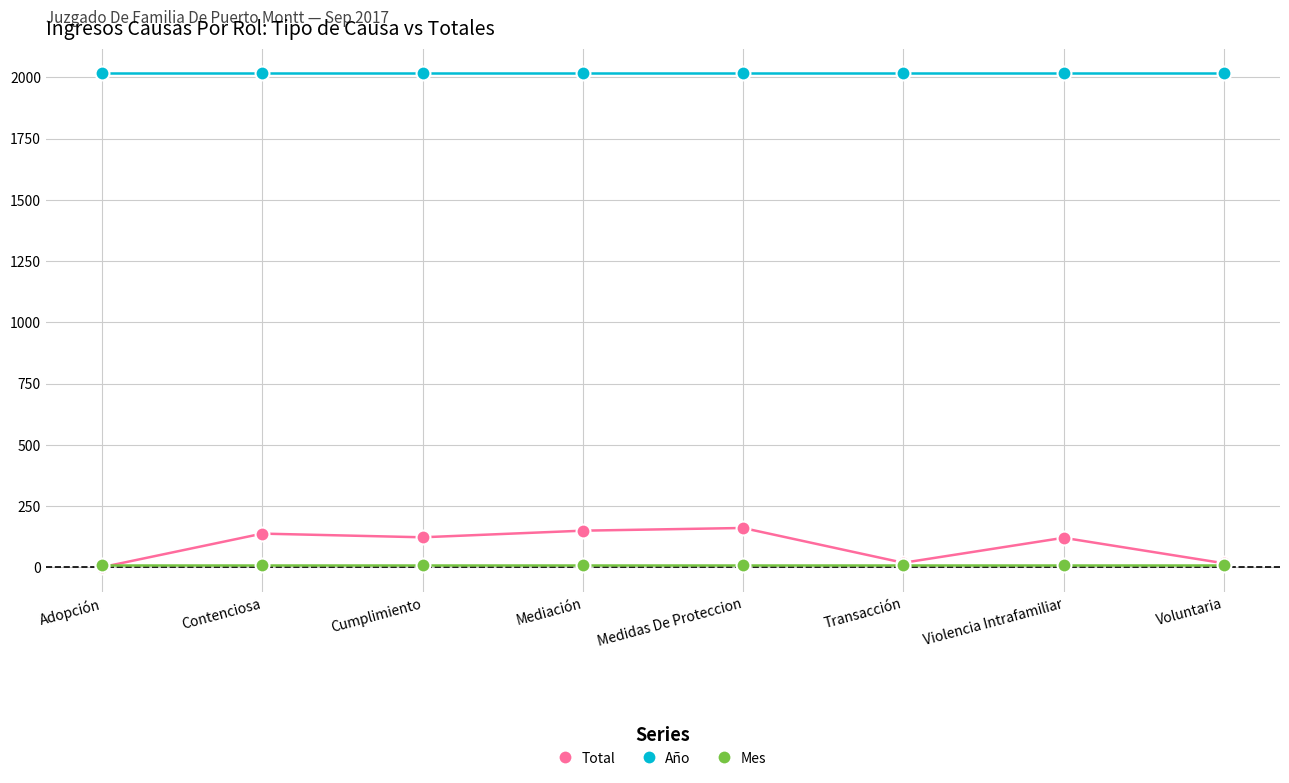

At how many categories does at least one series exceed 672?

8